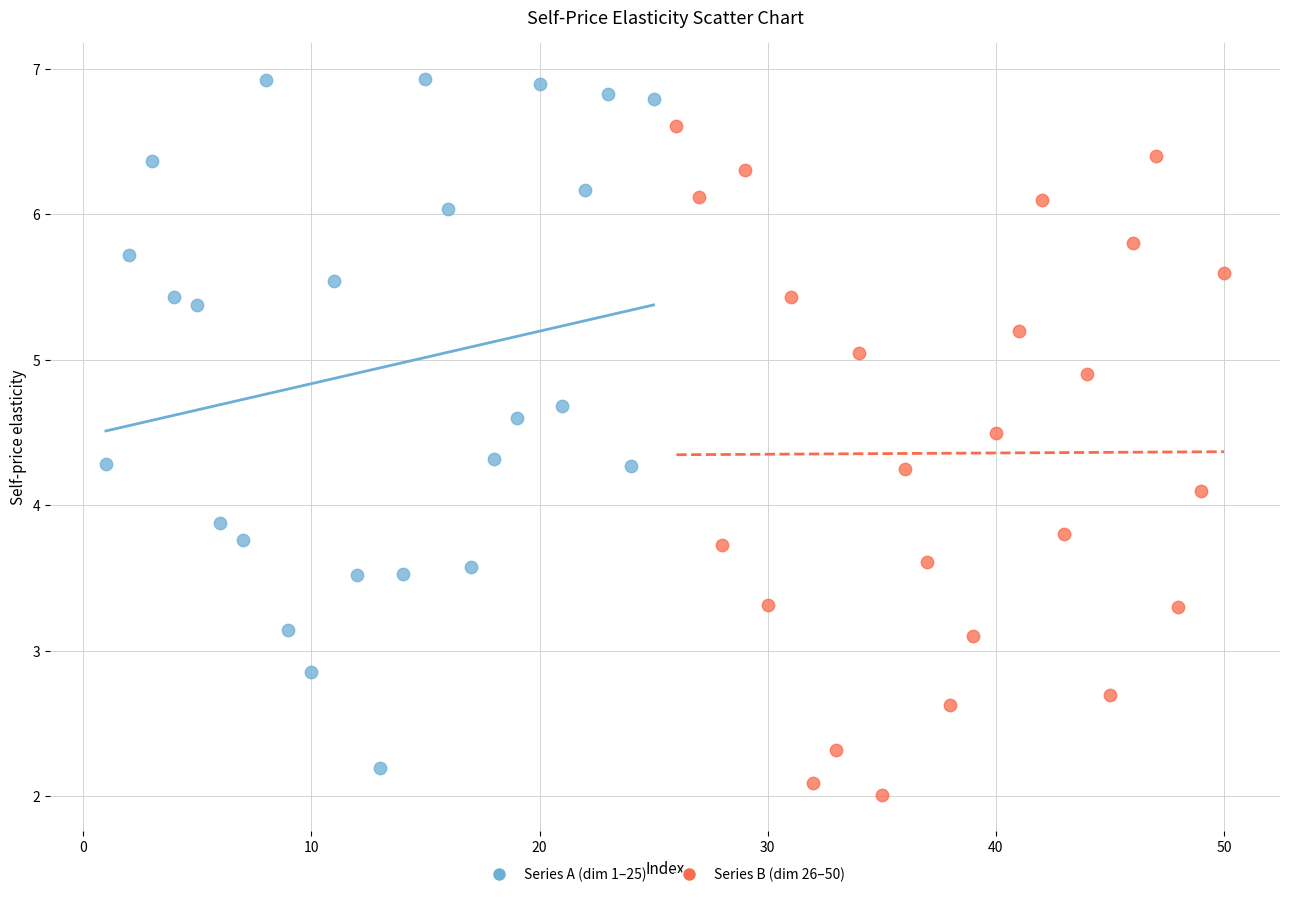

Which series contains the highest Y value?

Series A (dim 1–25)